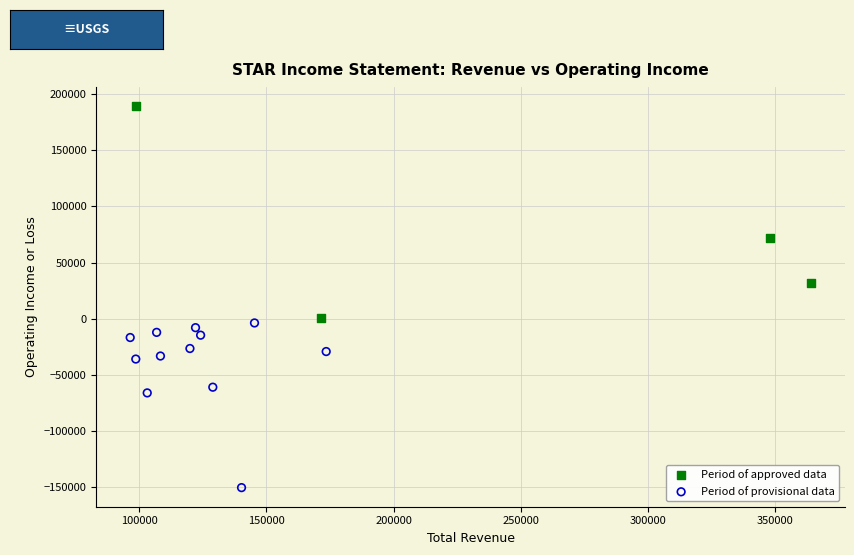

Which series contains the highest Y value?

Period of approved data